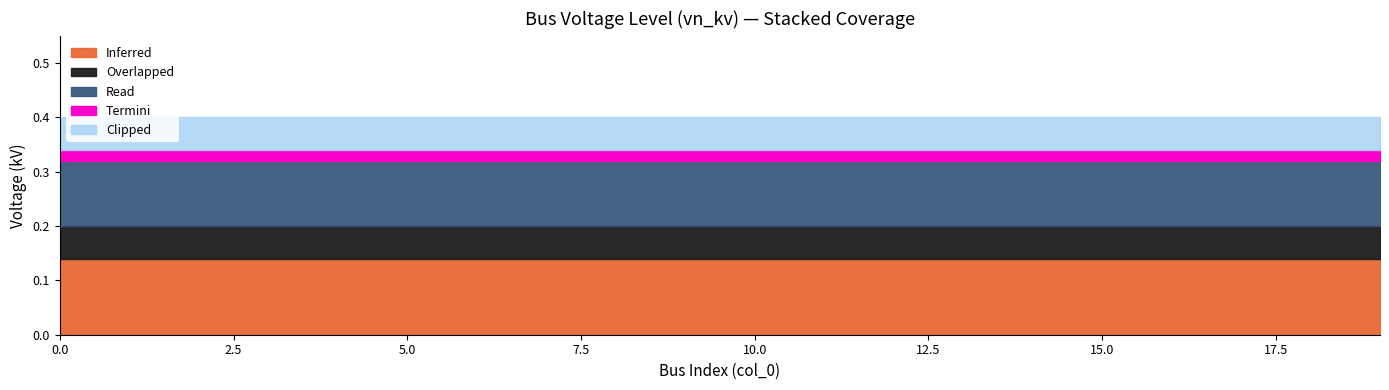

At how many categories does at least one series exceed 0?

20